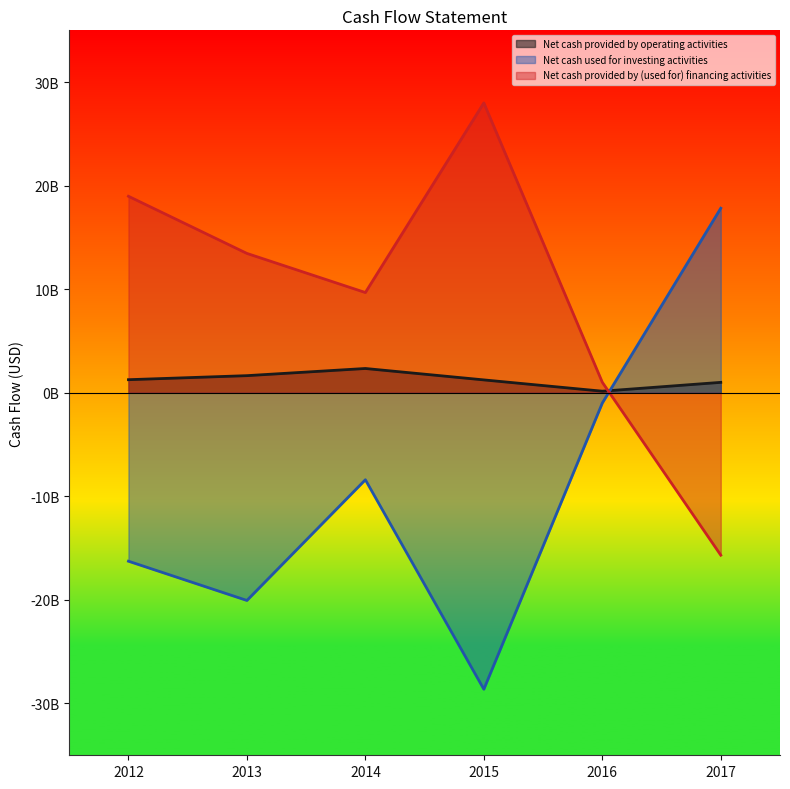

Reading left to right, what are all the values shown in this chart?

Net cash provided by operating activities: 2012=1266000000	2013=1656000000	2014=2348000000	2015=1246000000	2016=155000000	2017=1009000000
Net cash used for investing activities: 2012=-16260000000	2013=-20050000000	2014=-8395000000	2015=-28623000000	2016=-991000000	2017=17822000000
Net cash provided by (used for) financing activities: 2012=18978000000	2013=13459000000	2014=9682000000	2015=27992000000	2016=1018000000	2017=-15677000000